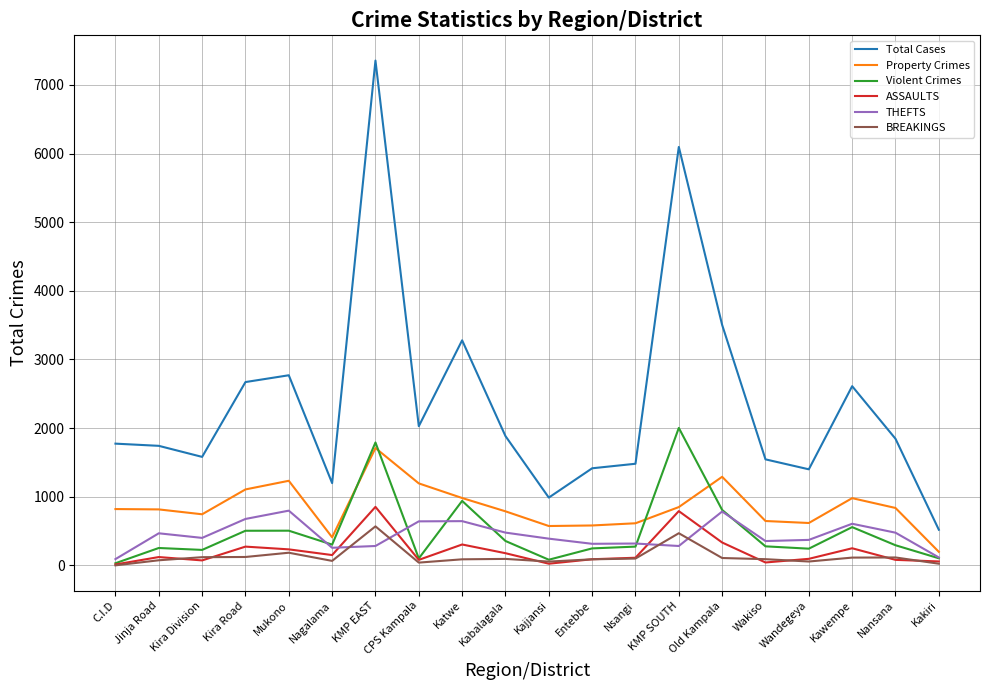

What is the greatest value displayed?

7354